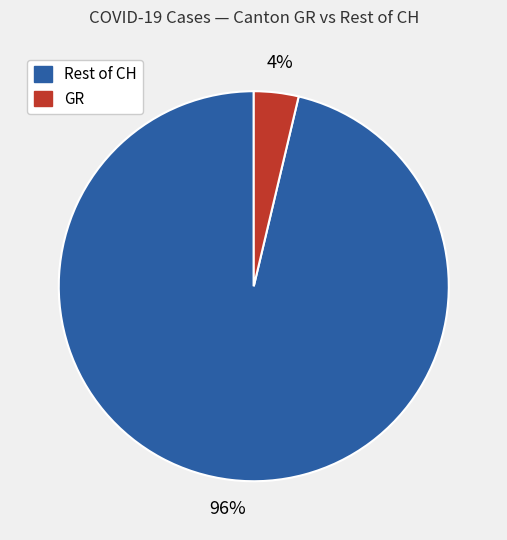

To the nearest percent, what is the average slice percentage?

50%